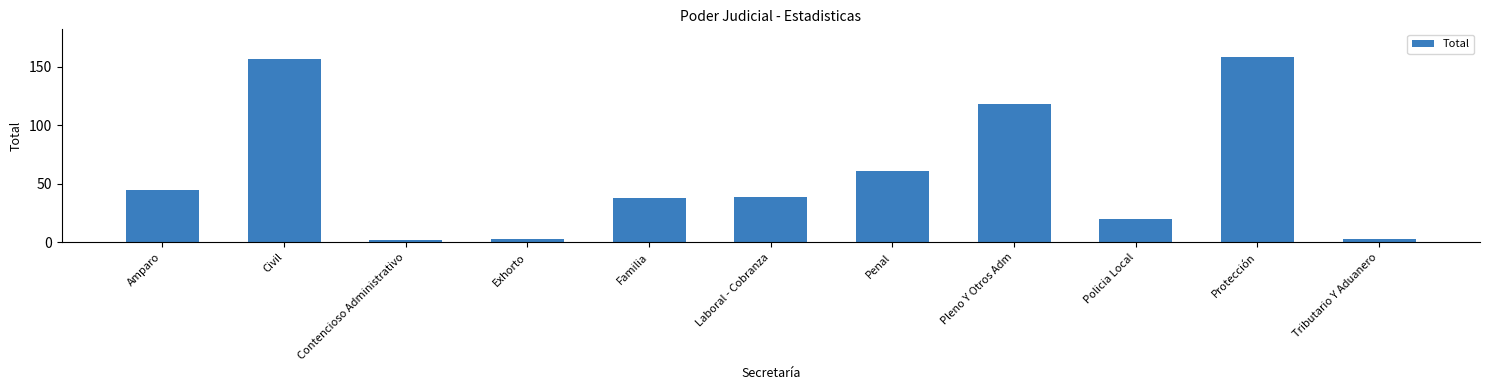

How many bars are there in total?

11